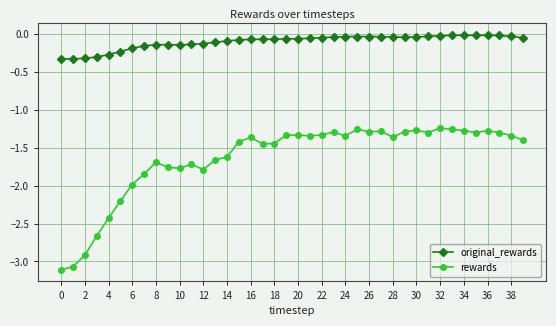

How many series are shown in this chart?

2